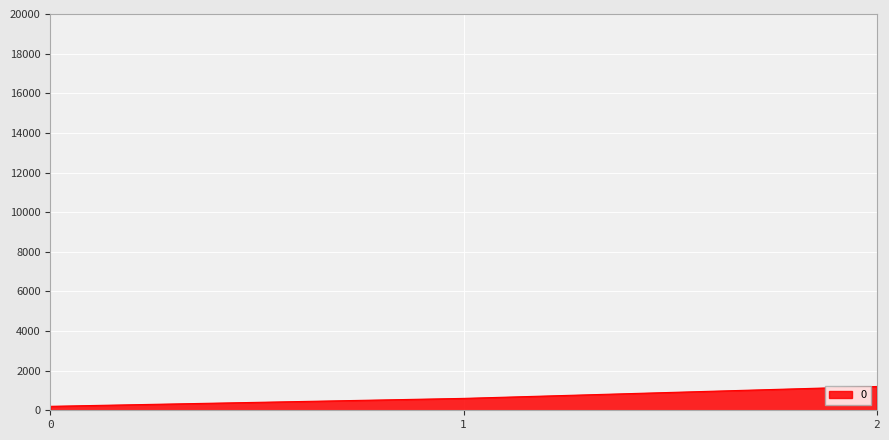

Where is the data nearest to the value 700?

1